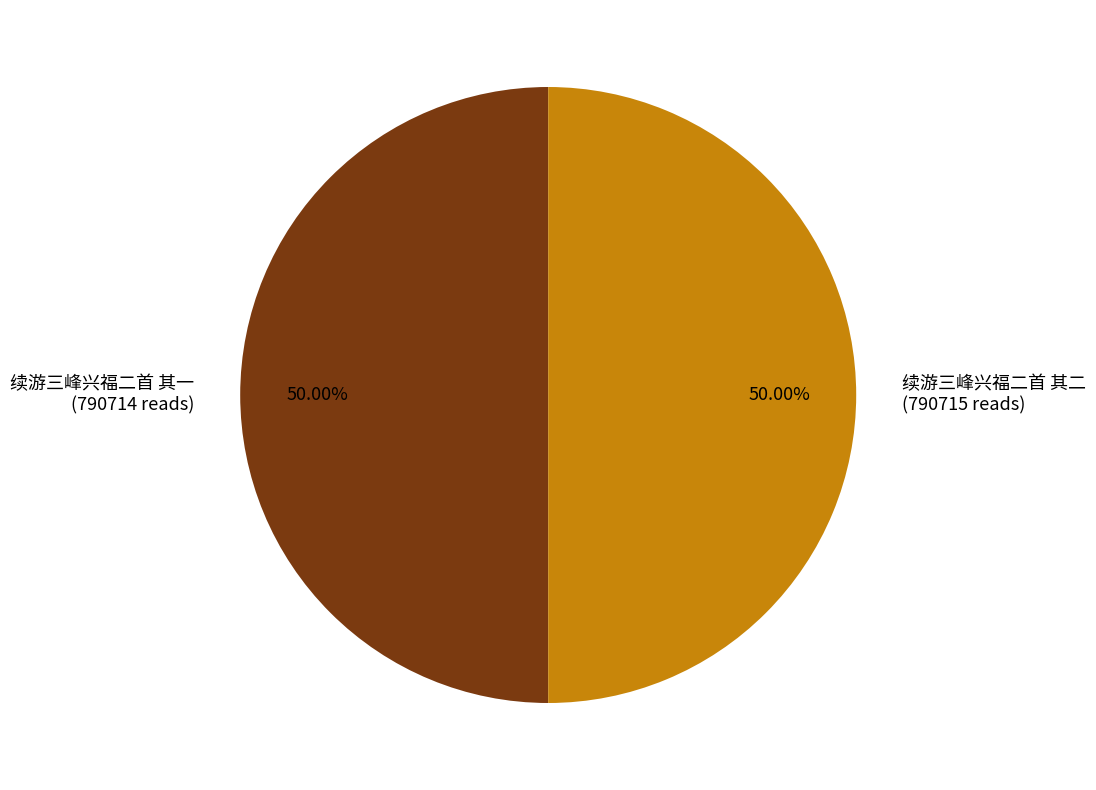

Is the sum of 续游三峰兴福二首 其二 and 续游三峰兴福二首 其一 greater than half?

Yes